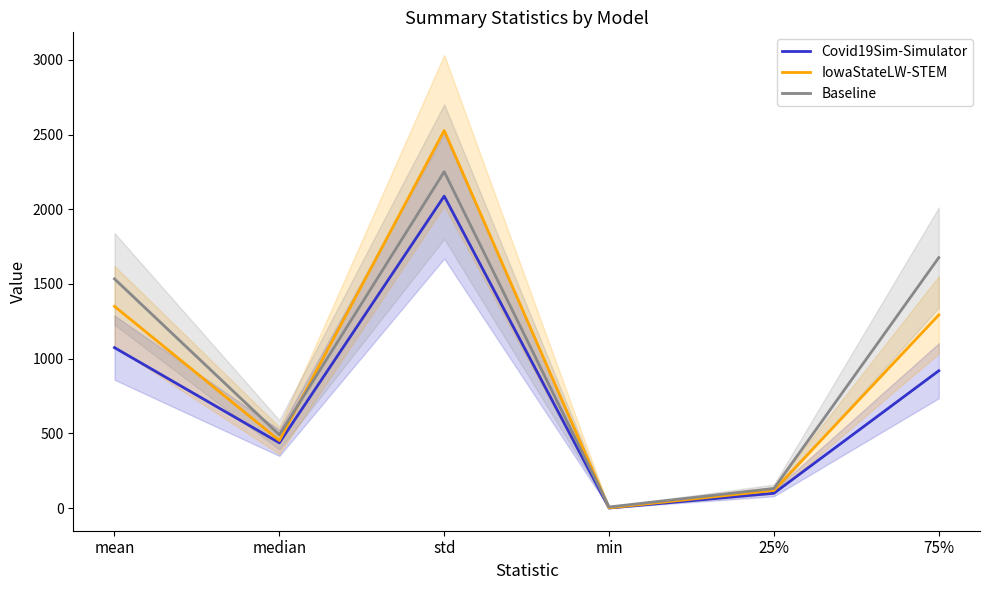

What position from the left is median?

2